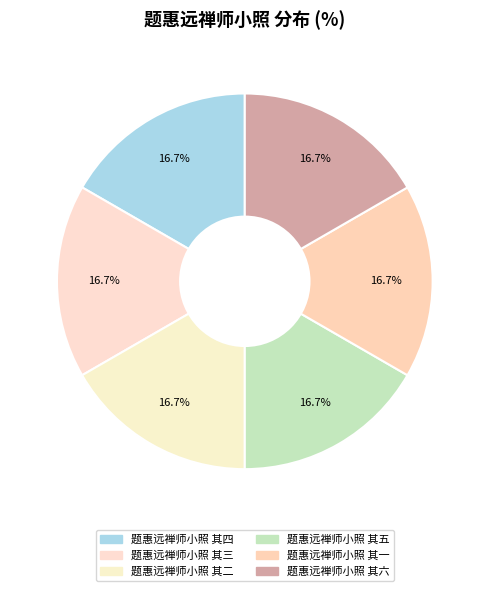

How many slices are in this pie chart?

6